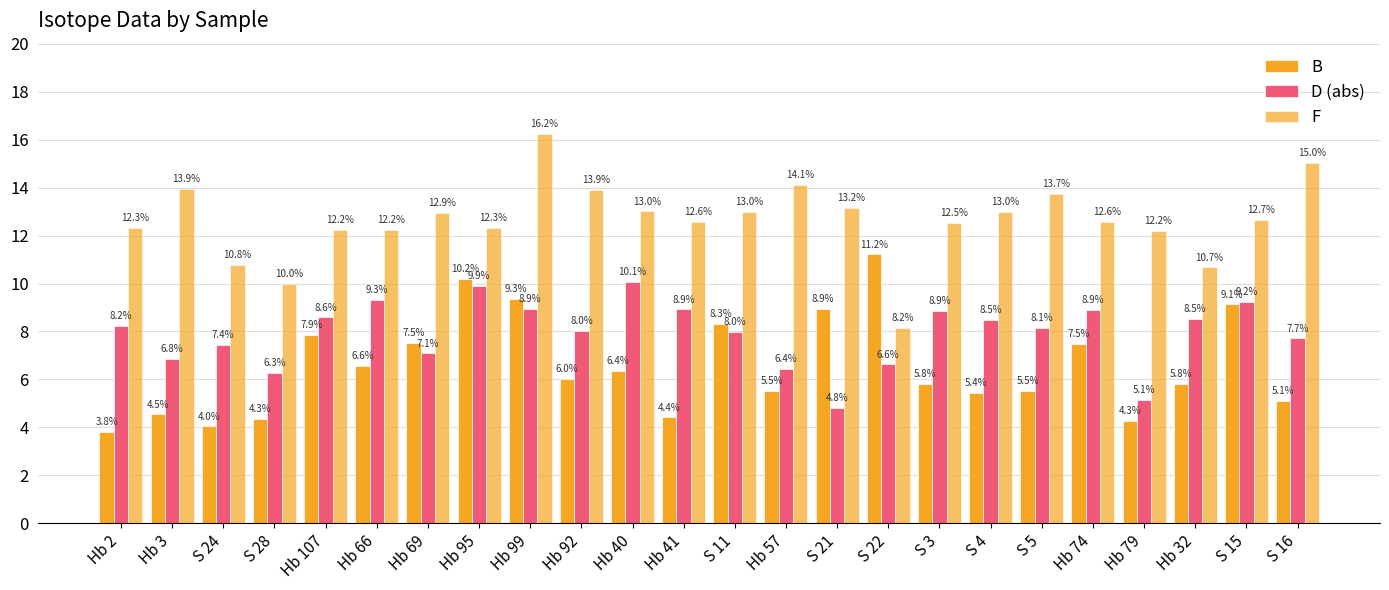

Which series has the largest total across all categories?

F